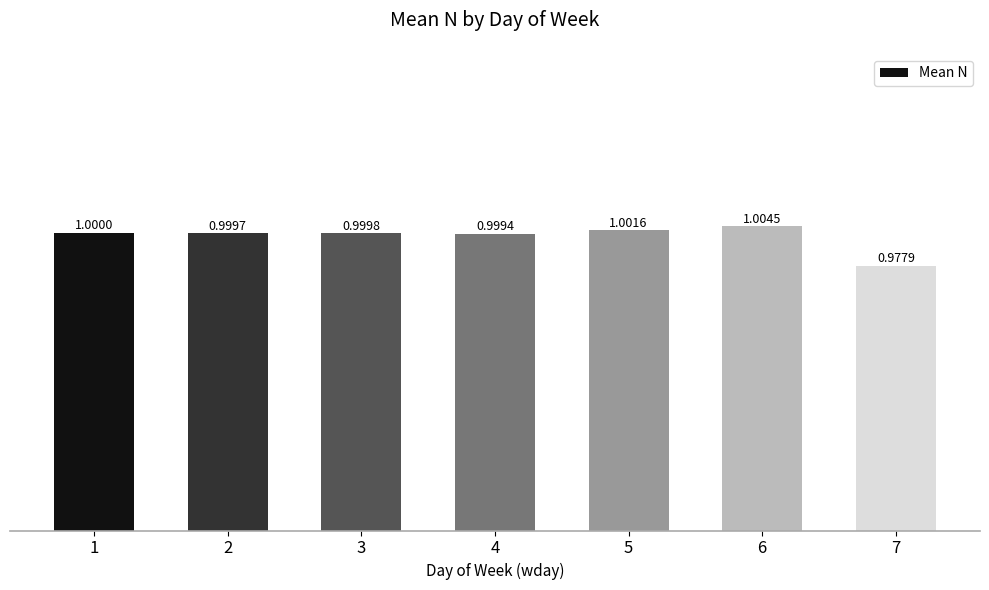

How many bars are there in total?

7